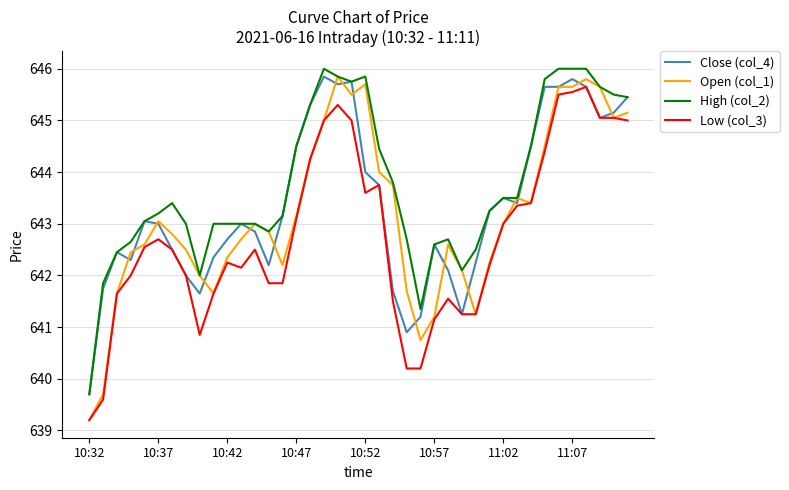

Which series has the largest total across all categories?

High (col_2)